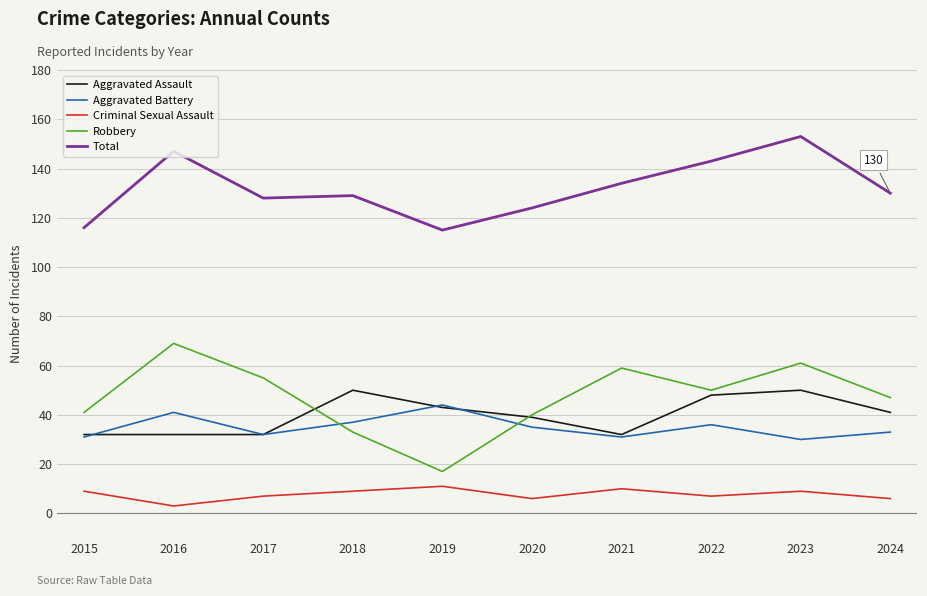

What are all the series names shown in the legend?

Aggravated Assault, Aggravated Battery, Criminal Sexual Assault, Robbery, Total